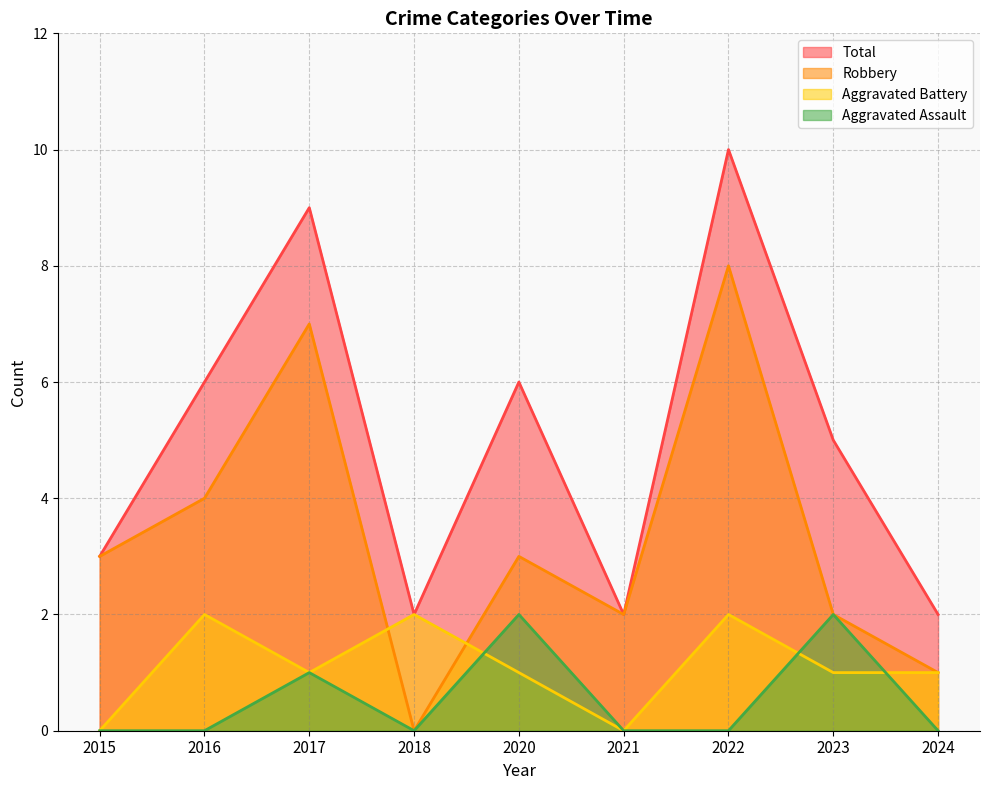

What is the total value across all series at 2022?

20